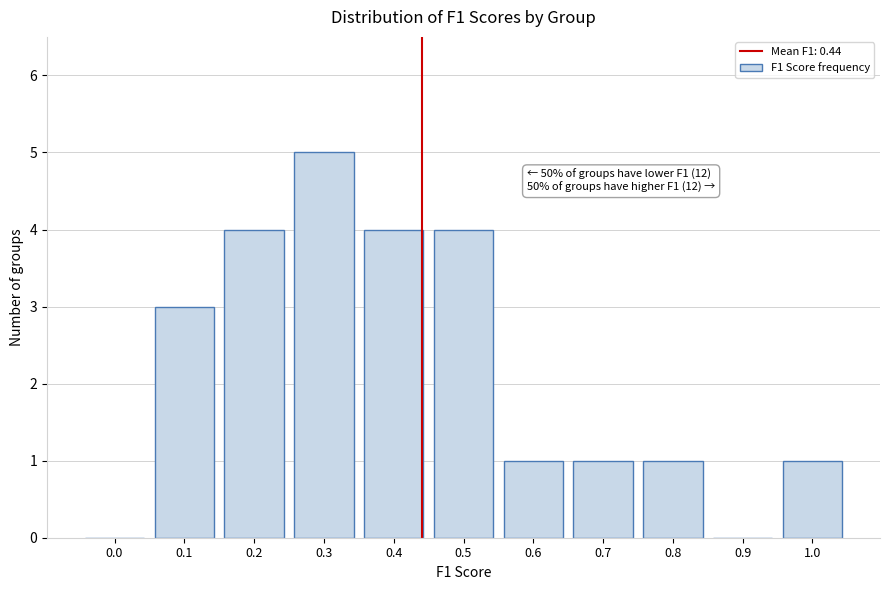

True or false: the data shows 4 at 0.2.

True